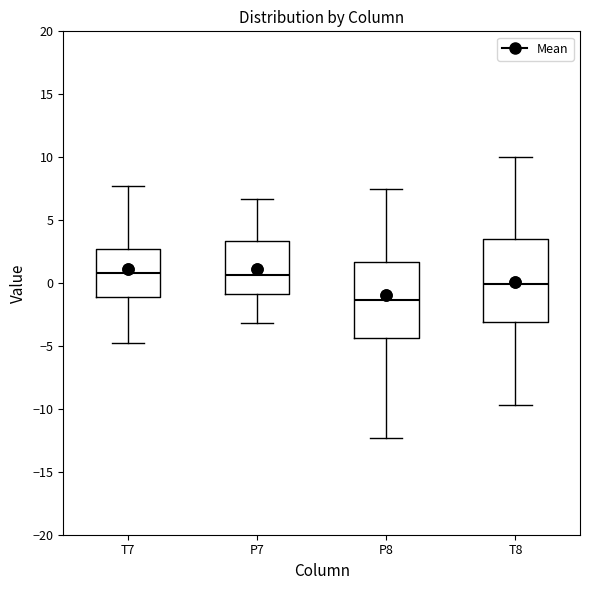

Where does the median line of the box for P8 sit on the y-axis? The values are not printed on the chart, so give them approximately, as read against the axis.

-1.5